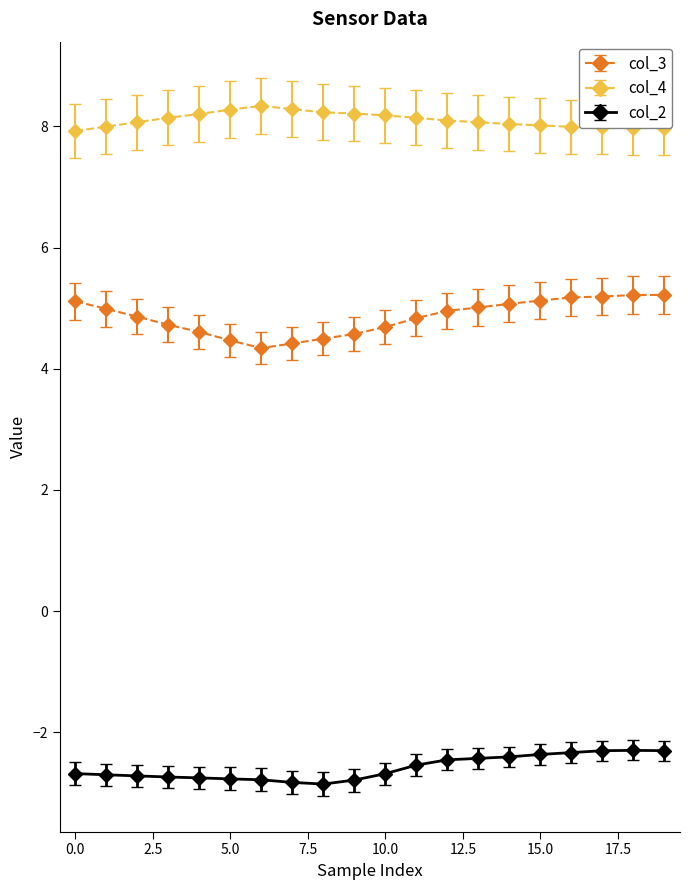

What is the sum of all col_2 values?

-51.7